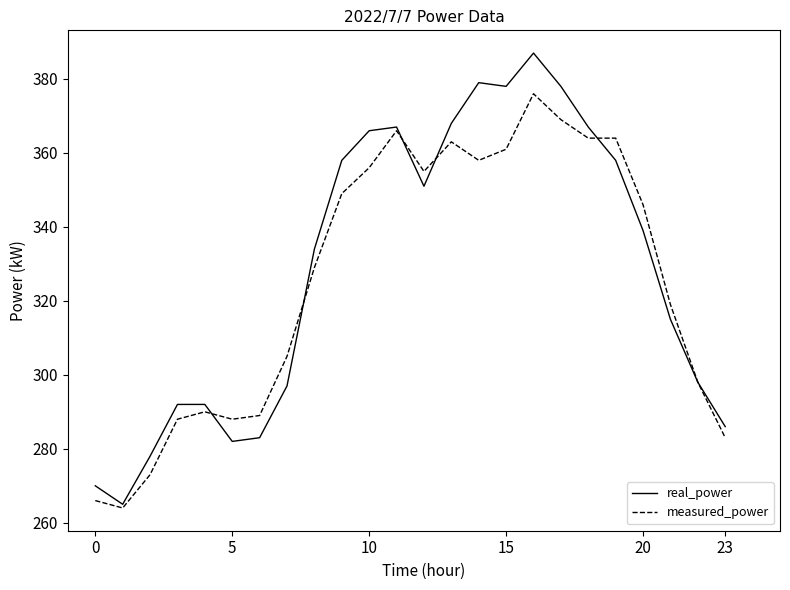

Rank the series by their average value, from highest to lowest.

real_power, measured_power